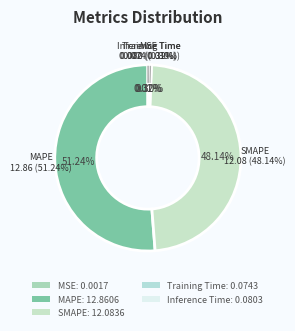

How many slices are in this pie chart?

5